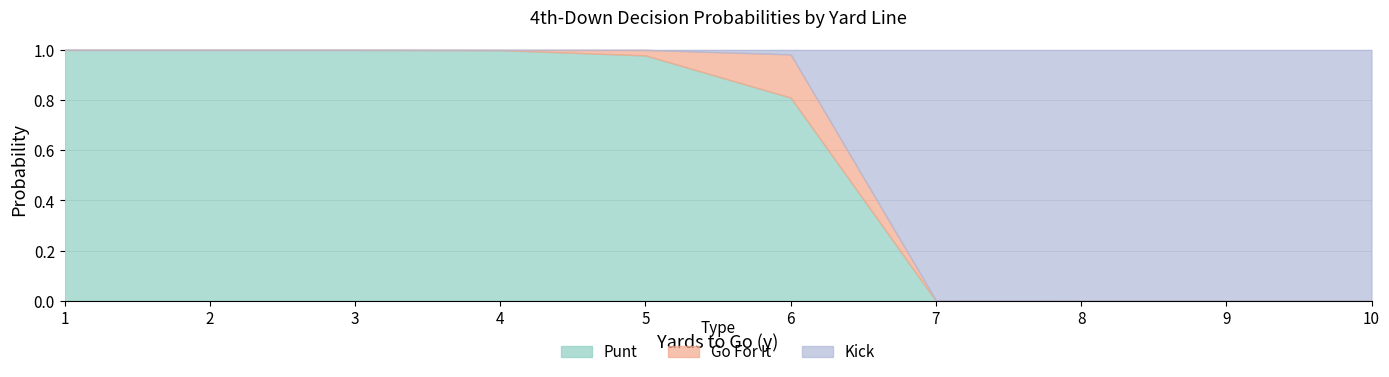

What is the maximum value shown in the chart?

1.0